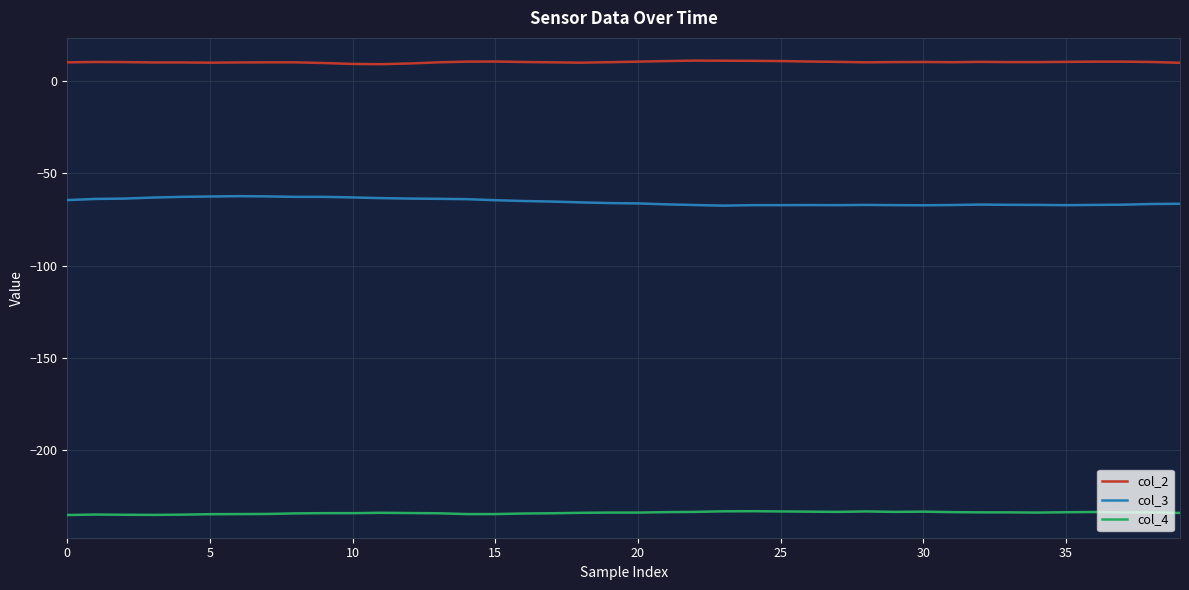

True or false: col_3 and col_4 intersect in this chart.

False